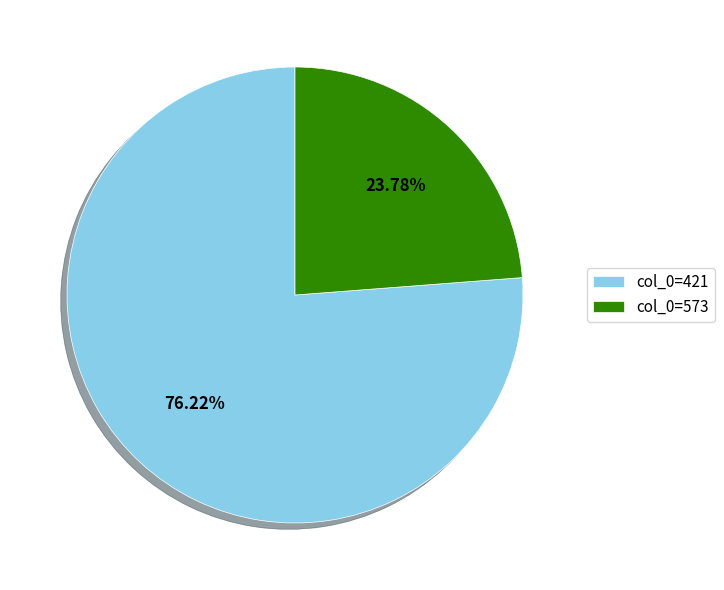

Count the number of slices in the pie.

2